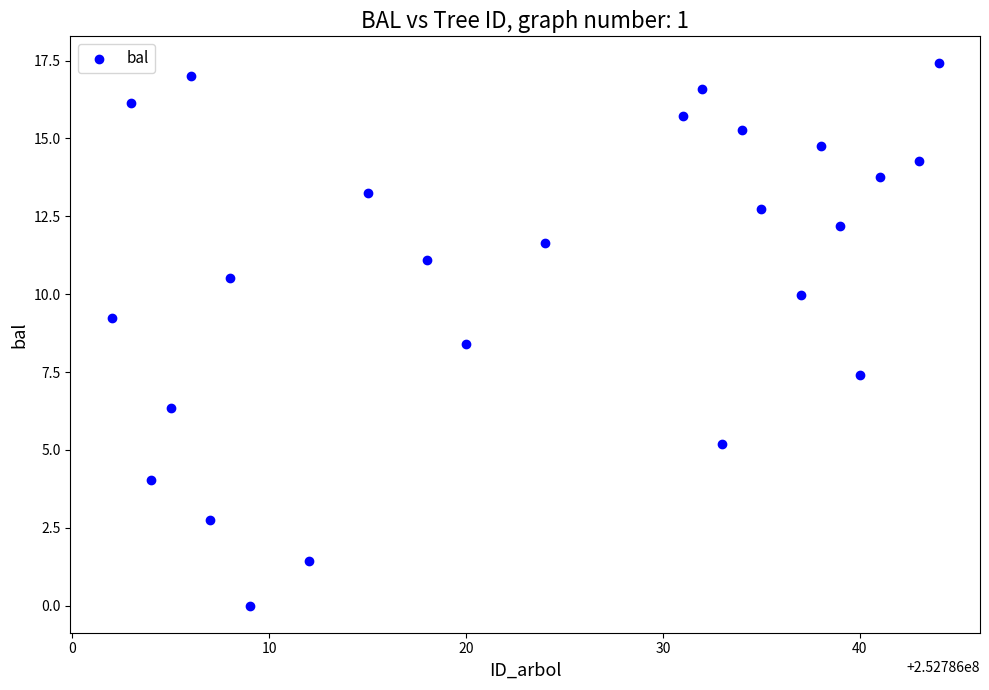

What Y value in the scatter plot is closest to 8?

8.4